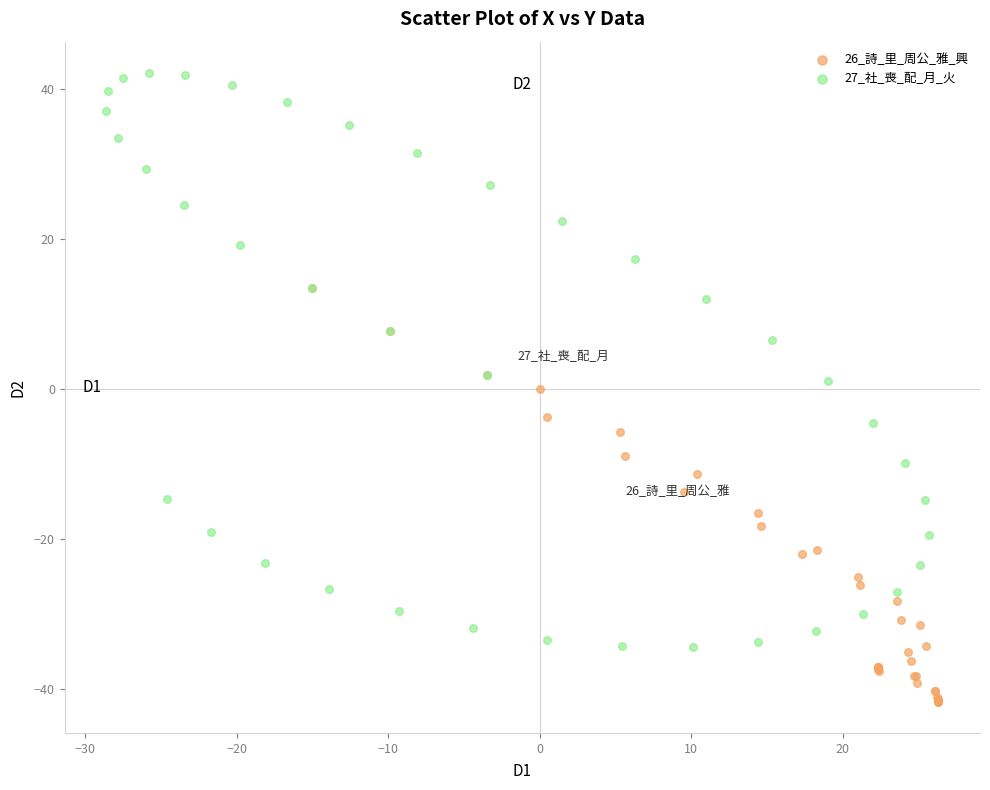

Which series contains the highest Y value?

27_社_喪_配_月_火